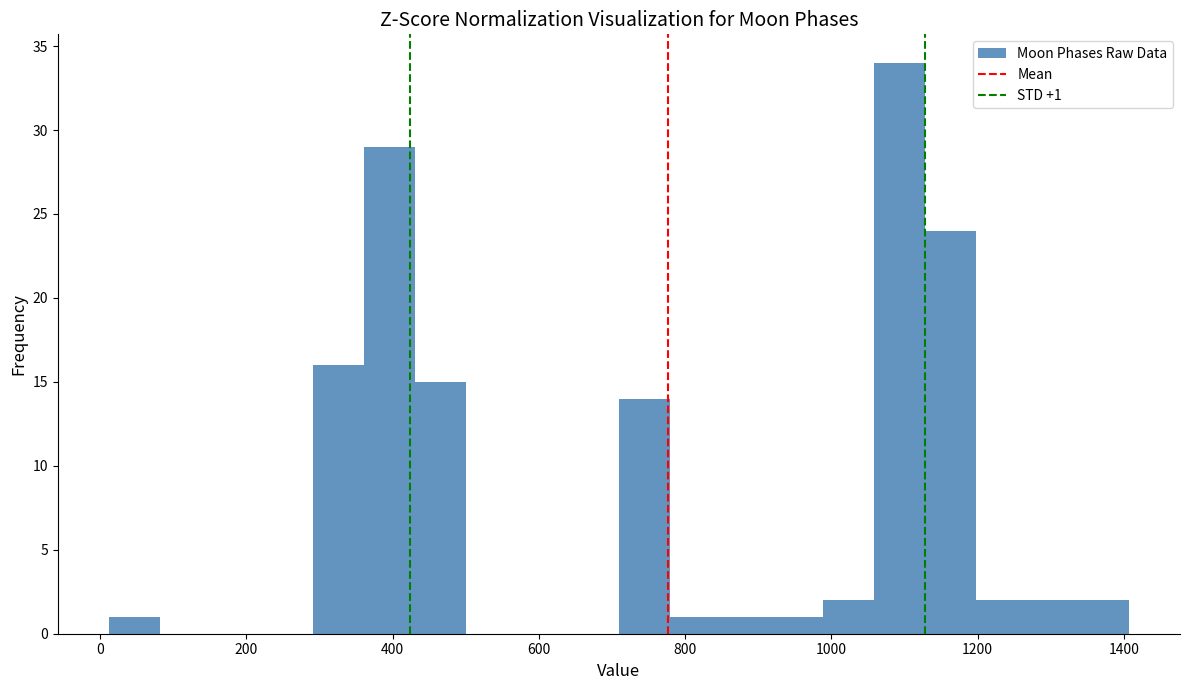

Read against the x-axis, roughly where is the centre of the tallest bar?

1100